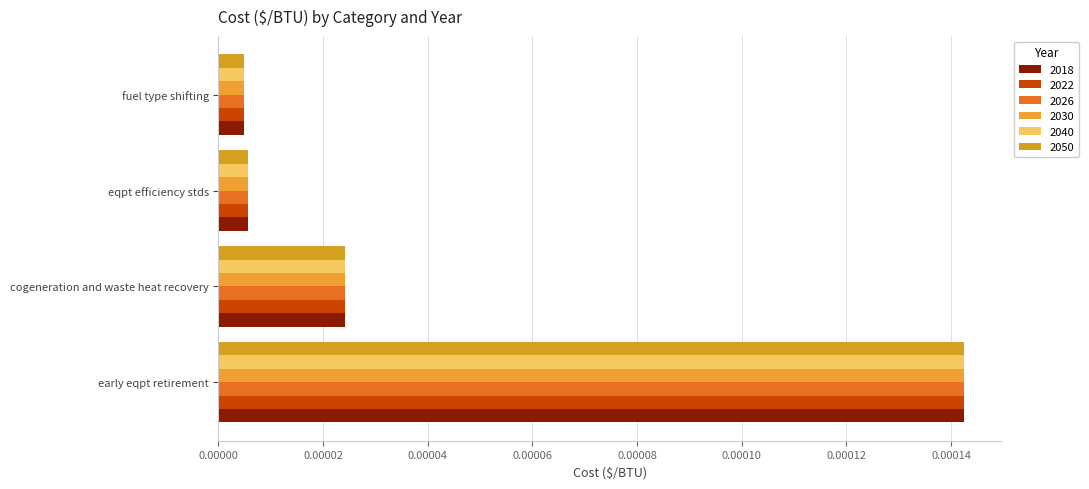

At how many categories does at least one series exceed 0?

4